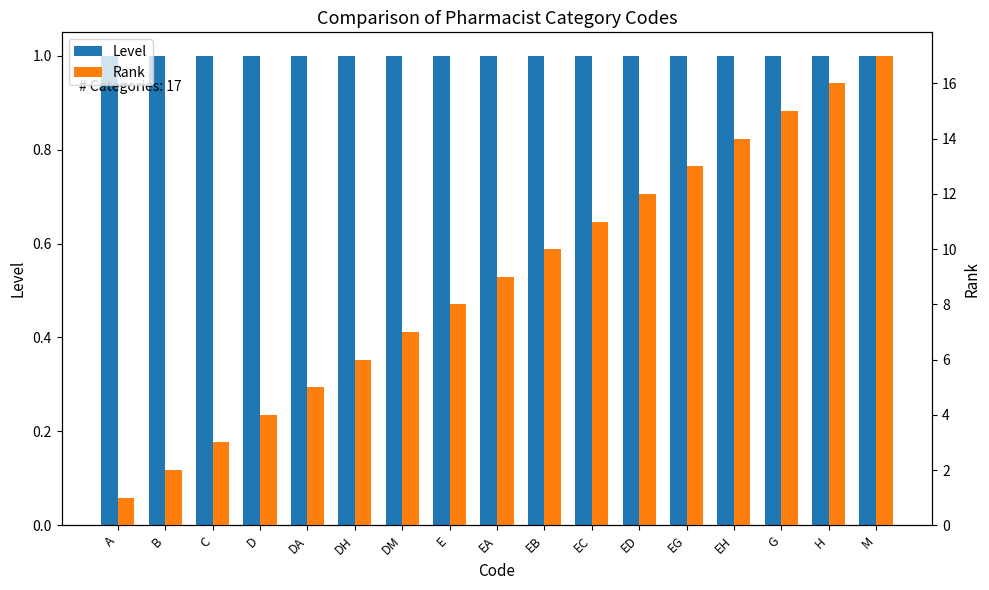

What is the sum of the Level values at D and G?

2